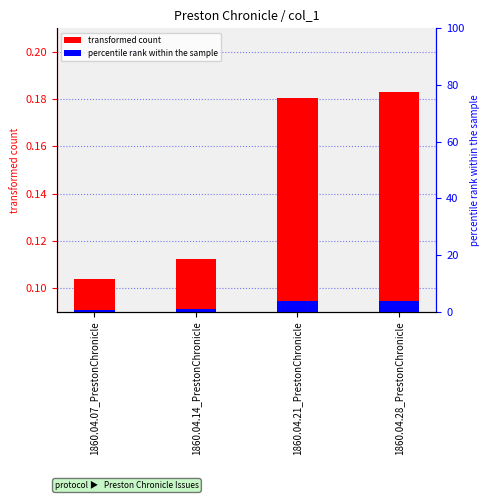

Rank the categories by value from lowest to highest.

1860.04.07_PrestonChronicle, 1860.04.14_PrestonChronicle, 1860.04.21_PrestonChronicle, 1860.04.28_PrestonChronicle